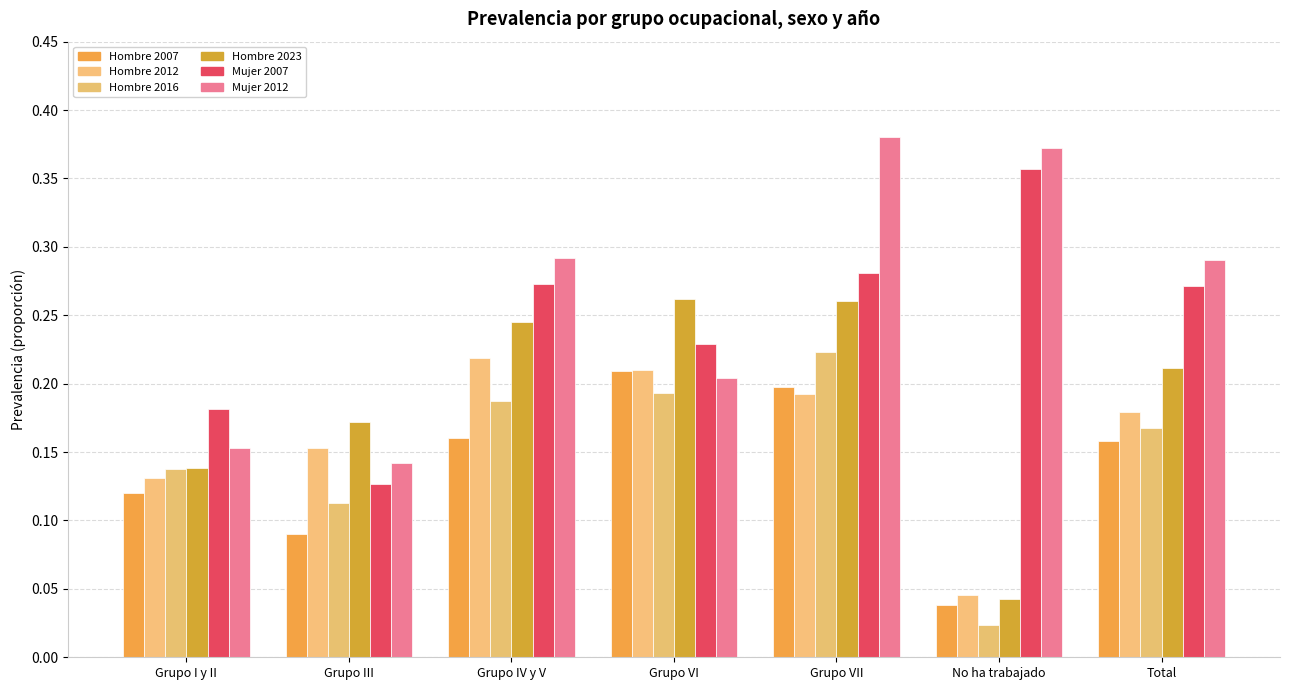

How many data points does each series have?

7